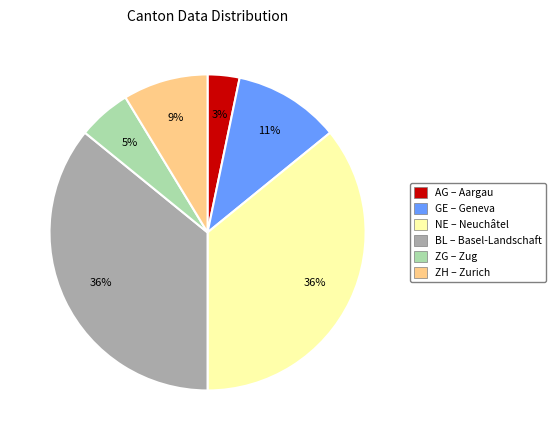

To the nearest percent, what is the difference between the largest and smallest slice percentages?

33%